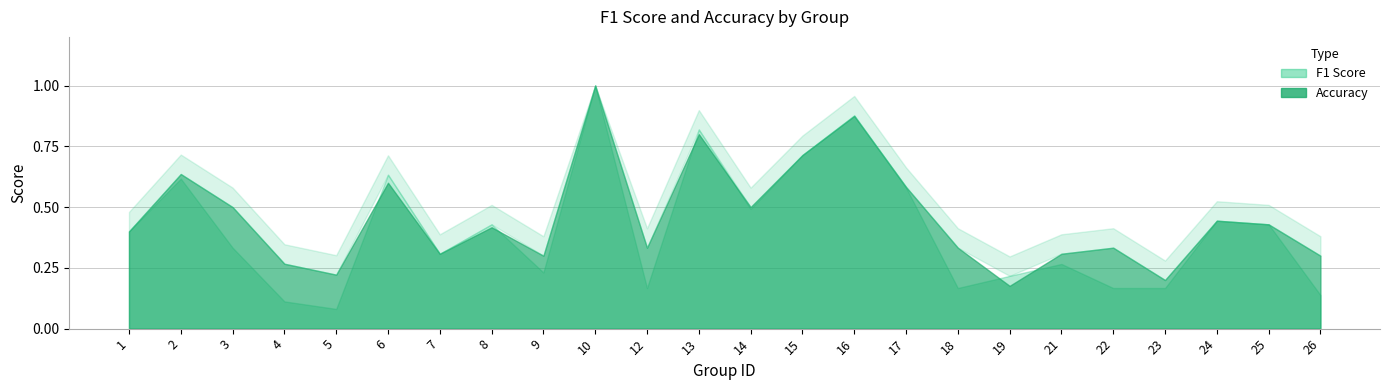

What is the minimum value for accuracy?

0.2